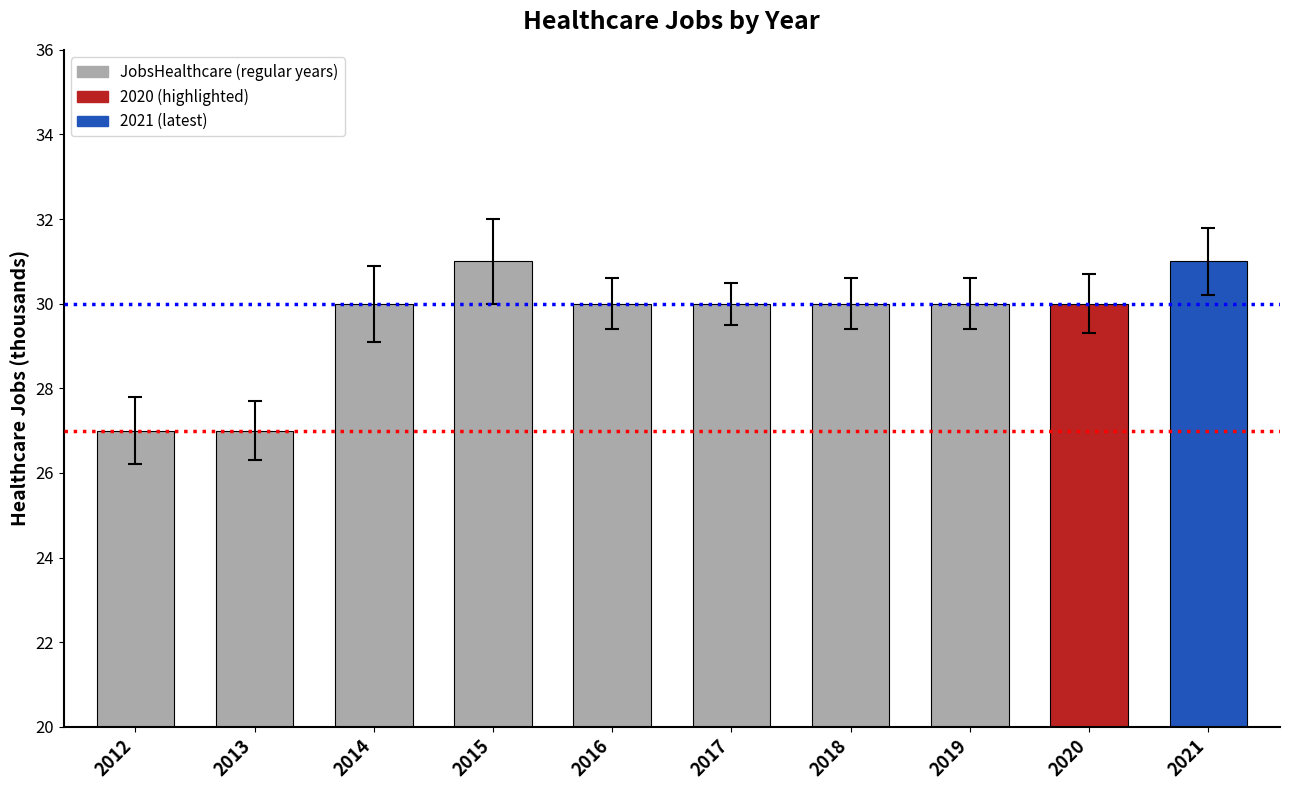

The value at 2021 is 12. True or false?

False